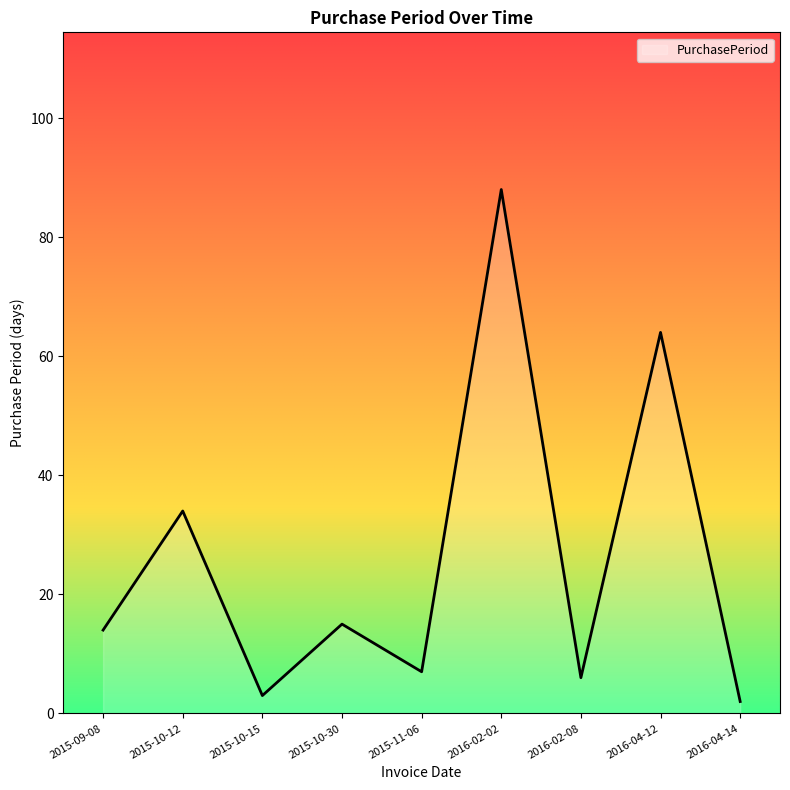

At which category does the data reach its first local valley?

2015-10-15